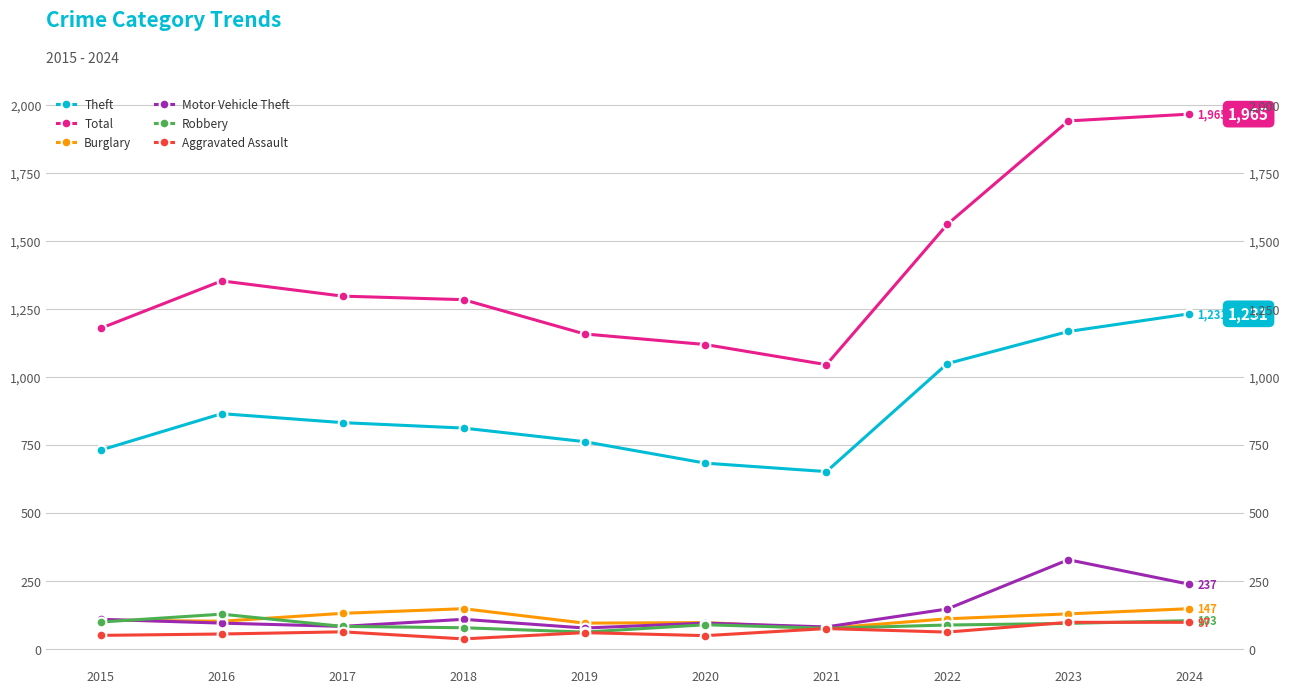

How many interior local valleys does the Theft series have?

1